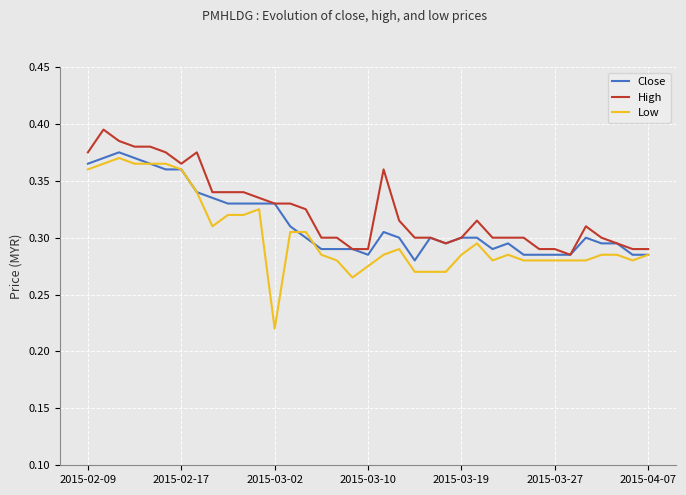

The High series shows 0.3 at 2015-03-19. True or false?

True